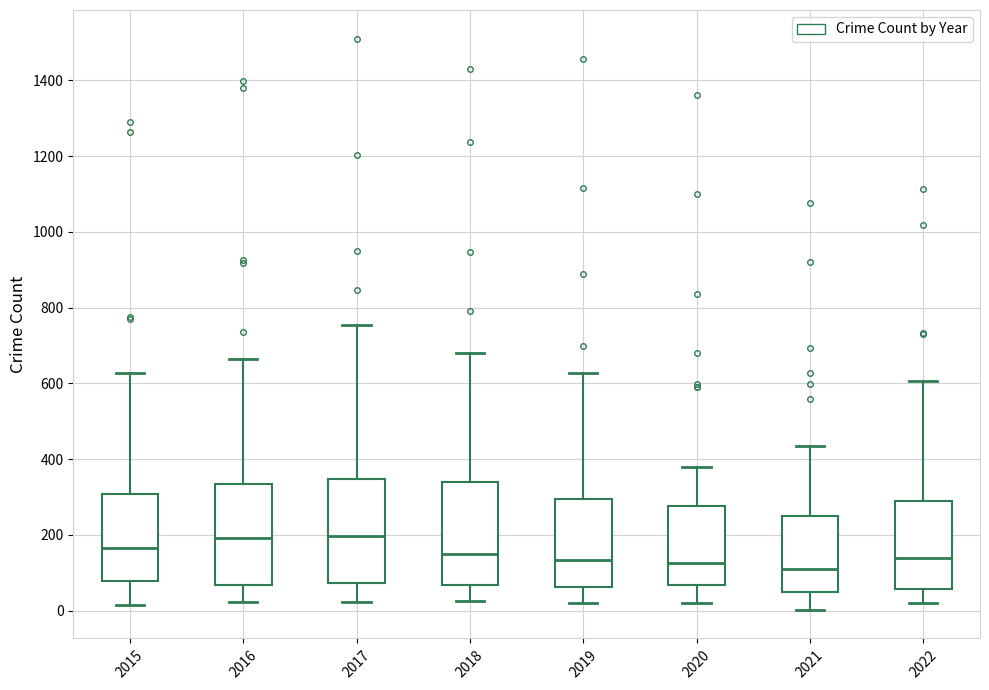

Reading left to right, transcribe this box plot: for each box, give where its median line is, the range the box spans, and where its two whiskers end, as read against the y-axis. The values are not printed on the chart, so give them approximately, as read against the axis.

2015: median 160, box 80 to 300, whiskers 20 to 620
2016: median 200, box 60 to 340, whiskers 20 to 660
2017: median 200, box 80 to 340, whiskers 20 to 760
2018: median 160, box 60 to 340, whiskers 20 to 680
2019: median 140, box 60 to 300, whiskers 20 to 620
2020: median 120, box 60 to 280, whiskers 20 to 380
2021: median 120, box 60 to 240, whiskers 0 to 440
2022: median 140, box 60 to 280, whiskers 20 to 600